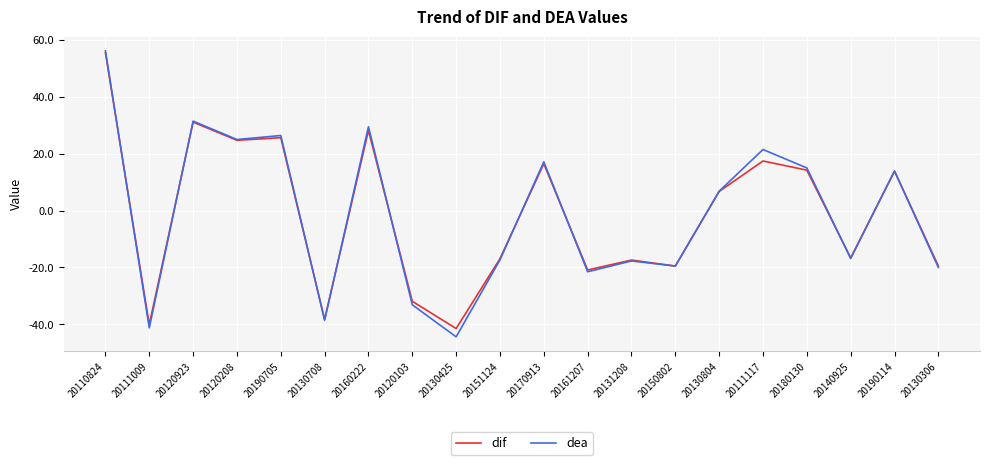

Where is the first local minimum for dea?

20111009